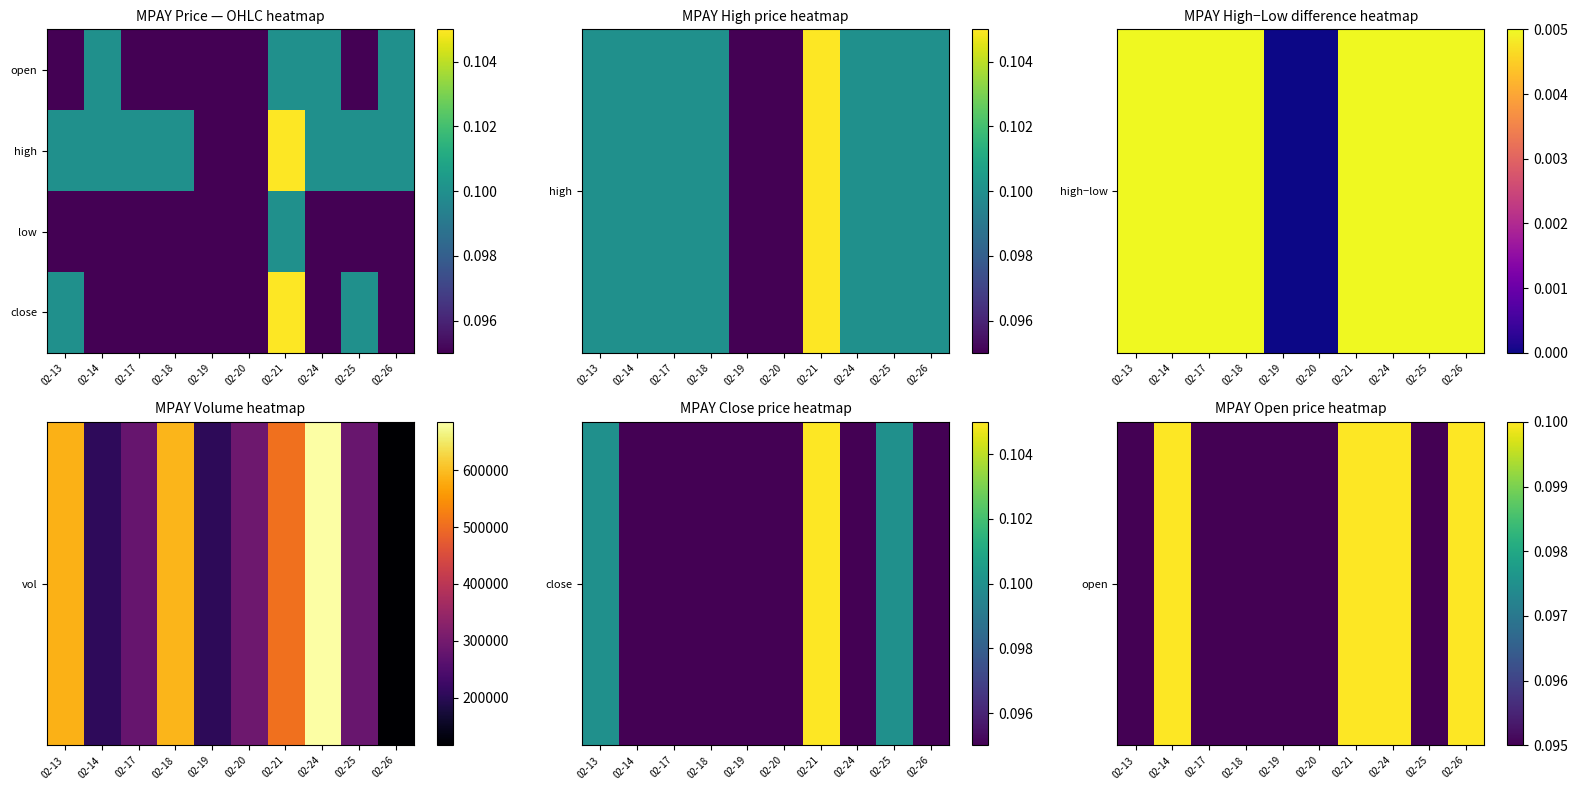

Rank the series at 02-25 from lowest to highest value.

open, low, high, close